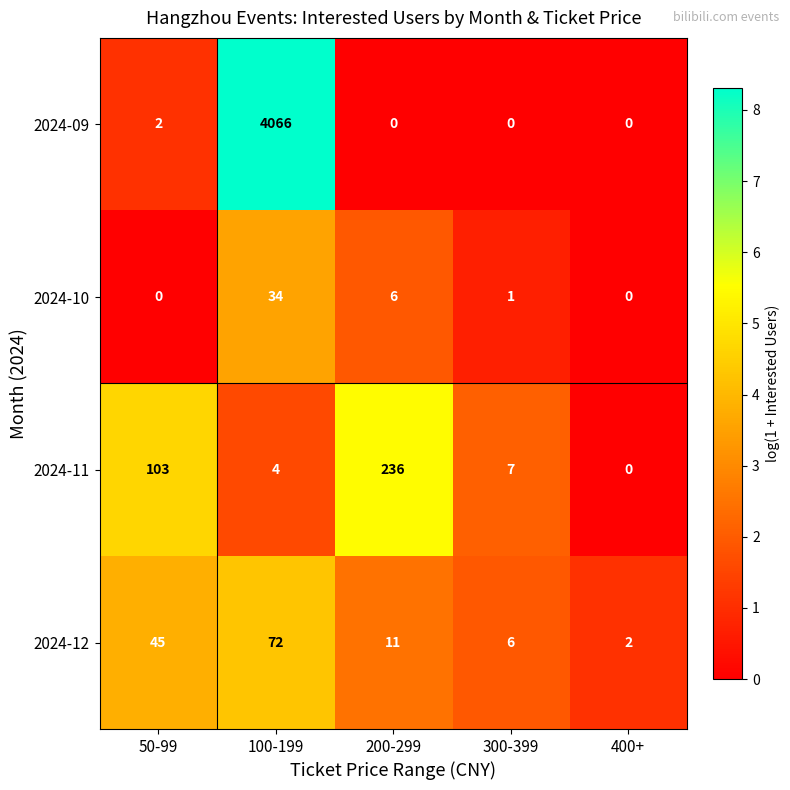

What is the average value of the 2024-11 series?

70